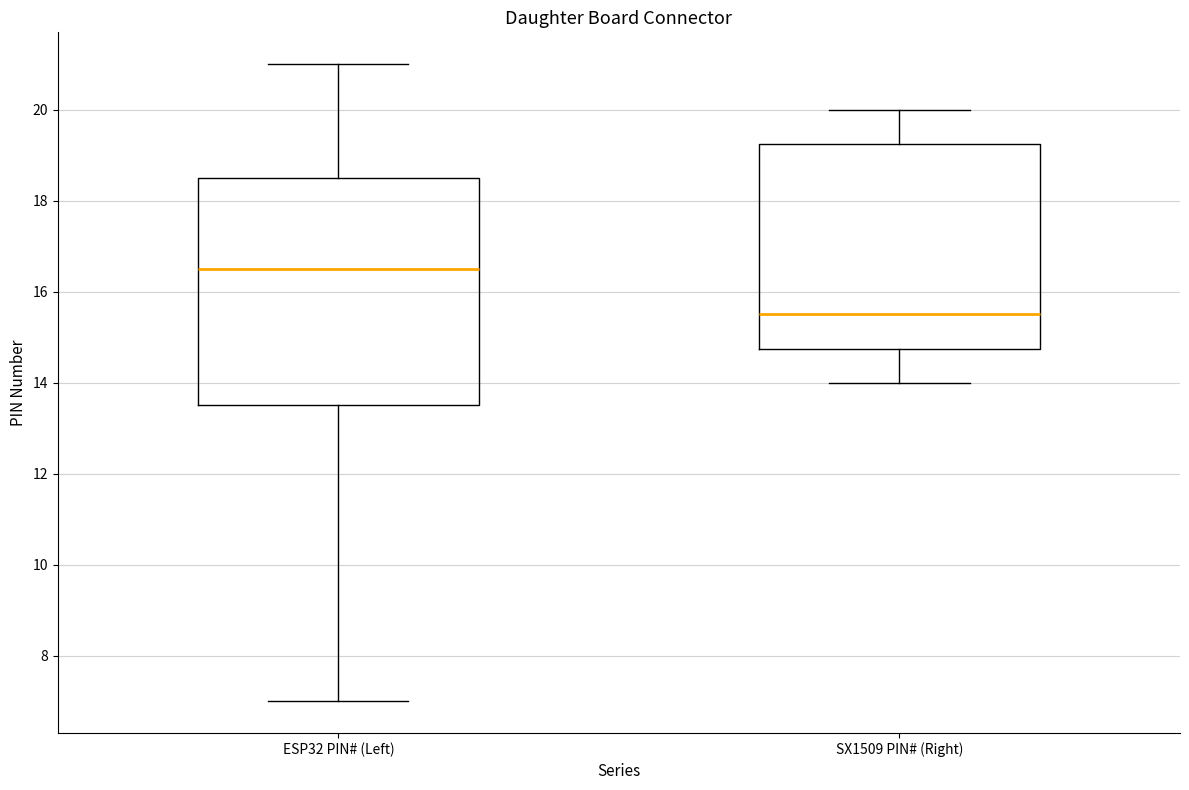

Reading left to right, transcribe this box plot: for each box, give where its median line is, the range the box spans, and where its two whiskers end, as read against the y-axis. The values are not printed on the chart, so give them approximately, as read against the axis.

ESP32 PIN# (Left): median 16.6, box 13.6 to 18.6, whiskers 7.0 to 21.0
SX1509 PIN# (Right): median 15.6, box 14.8 to 19.2, whiskers 14.0 to 20.0